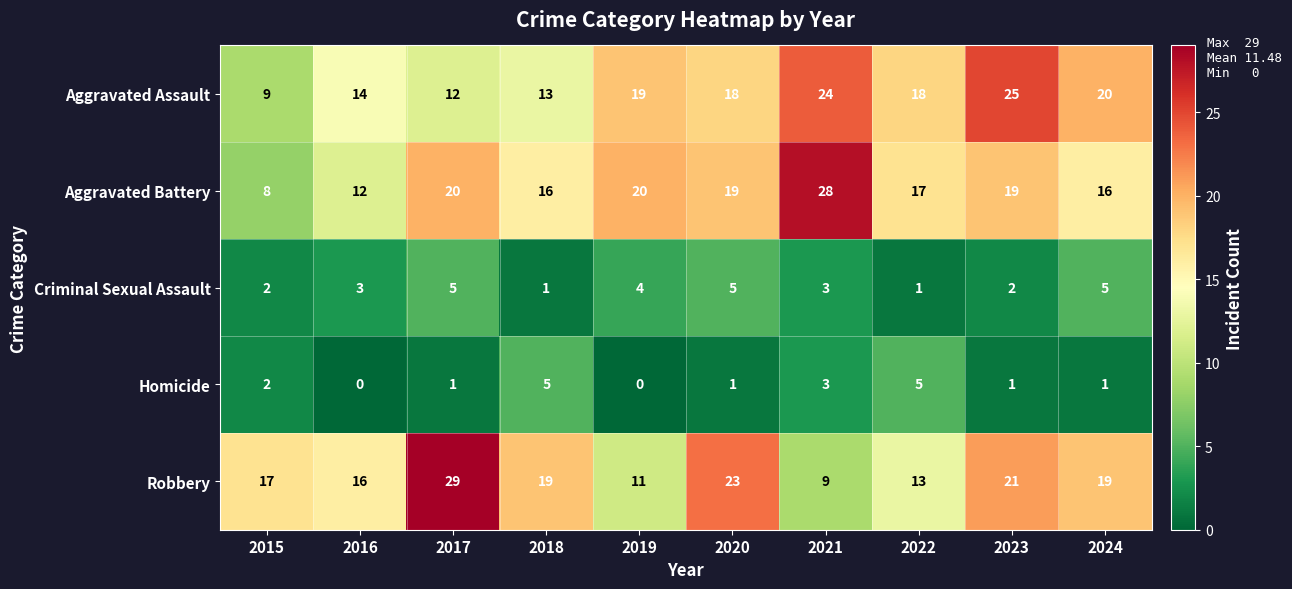

Count the number of categories in the chart.

10